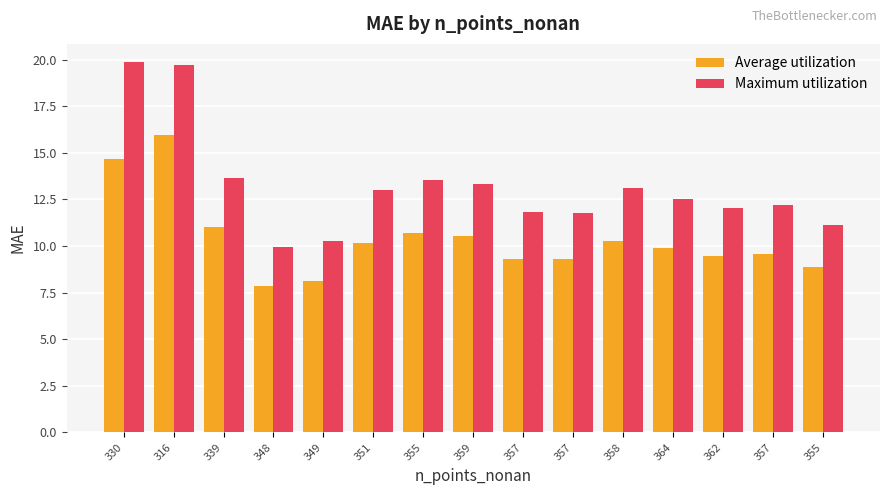

What are all the series names shown in the legend?

Average utilization, Maximum utilization